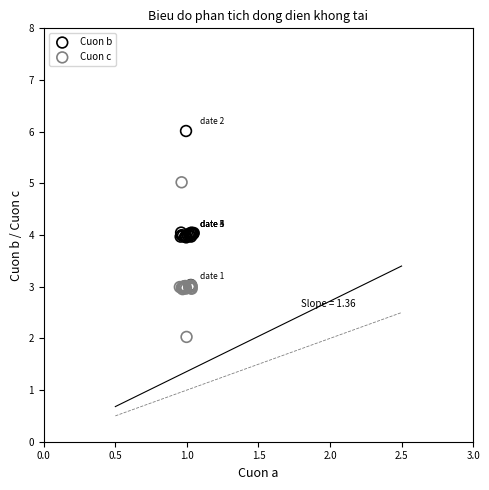

Which series contains the highest Y value?

Cuon b